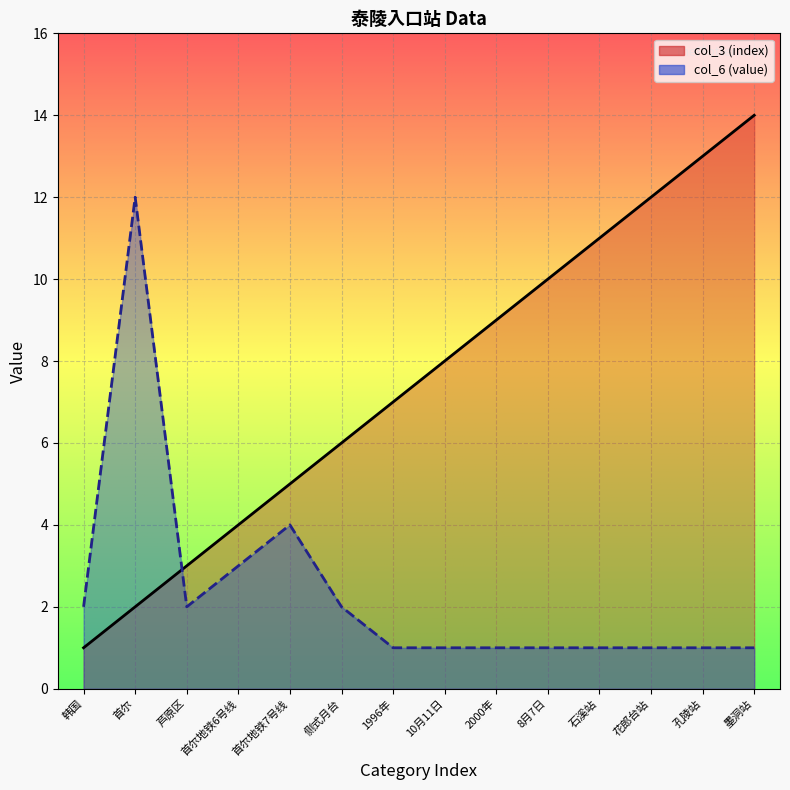

What is the label of the 3rd point from the right?

花郎台站